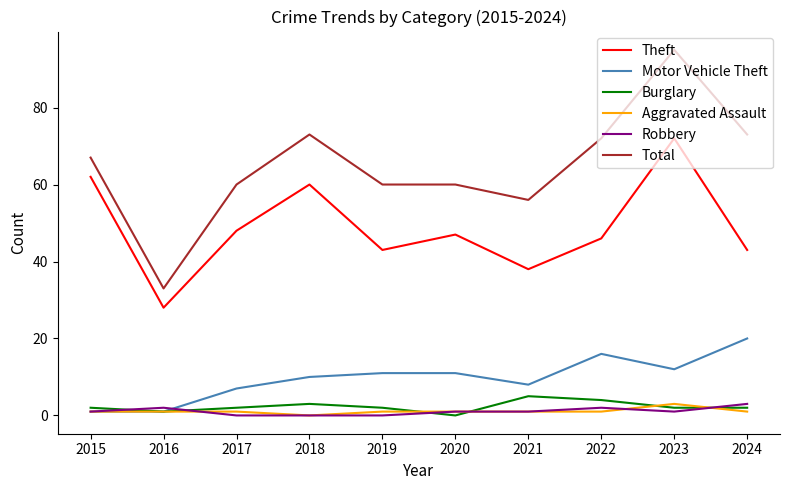

What are all the series names shown in the legend?

Theft, Motor Vehicle Theft, Burglary, Aggravated Assault, Robbery, Total